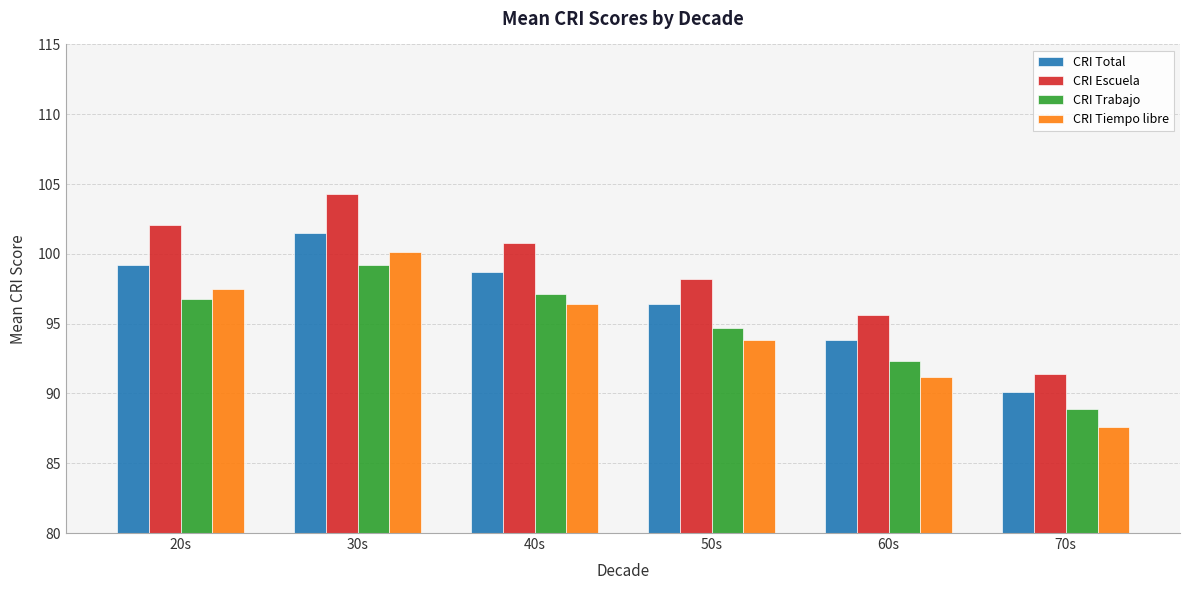

What value does the CRI Tiempo libre series have at 60s?

91.2